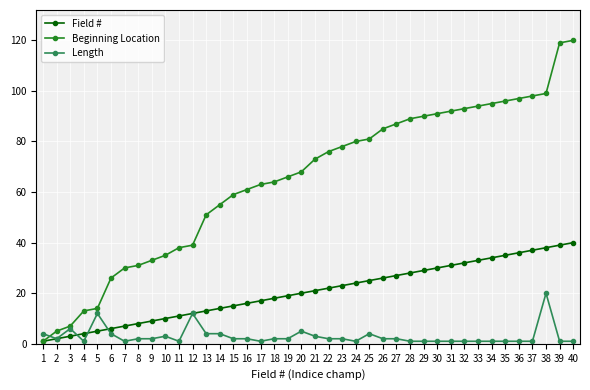

Reading left to right, transcribe all the data shown in this chart.

Field #: 1	2	3	4	5	6	7	8	9	10	11	12	13	14	15	16	17	18	19	20	21	22	23	24	25	26	27	28	29	30	31	32	33	34	35	36	37	38	39	40
Beginning Location: 1	5	7	13	14	26	30	31	33	35	38	39	51	55	59	61	63	64	66	68	73	76	78	80	81	85	87	89	90	91	92	93	94	95	96	97	98	99	119	120
Length: 4	2	6	1	12	4	1	2	2	3	1	12	4	4	2	2	1	2	2	5	3	2	2	1	4	2	2	1	1	1	1	1	1	1	1	1	1	20	1	1